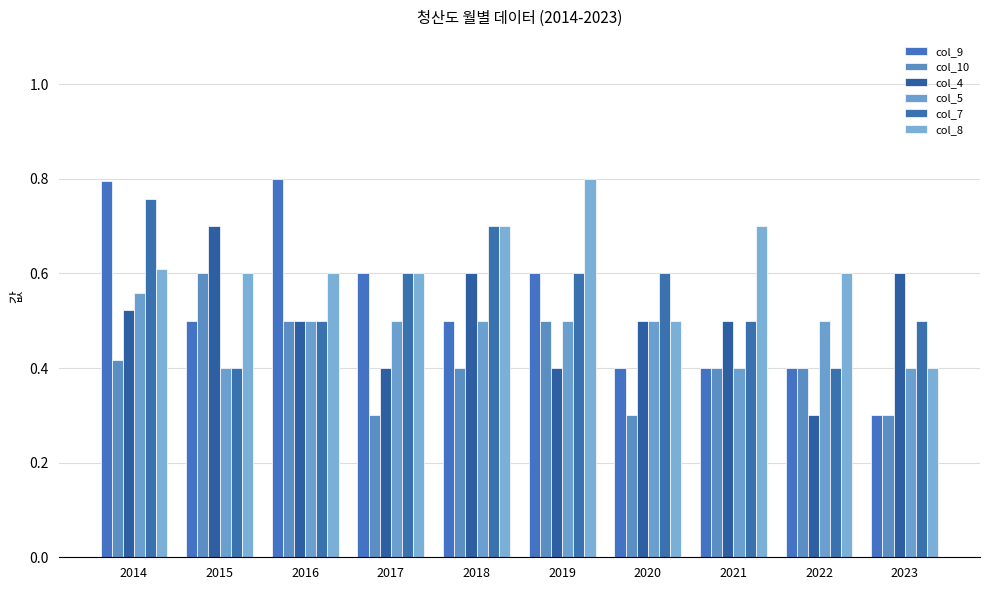

Reading left to right, list all the values displayed in this chart.

col_9: 0.8	0.5	0.8	0.6	0.5	0.6	0.4	0.4	0.4	0.3
col_10: 0.4	0.6	0.5	0.3	0.4	0.5	0.3	0.4	0.4	0.3
col_4: 0.5	0.7	0.5	0.4	0.6	0.4	0.5	0.5	0.3	0.6
col_5: 0.6	0.4	0.5	0.5	0.5	0.5	0.5	0.4	0.5	0.4
col_7: 0.8	0.4	0.5	0.6	0.7	0.6	0.6	0.5	0.4	0.5
col_8: 0.6	0.6	0.6	0.6	0.7	0.8	0.5	0.7	0.6	0.4